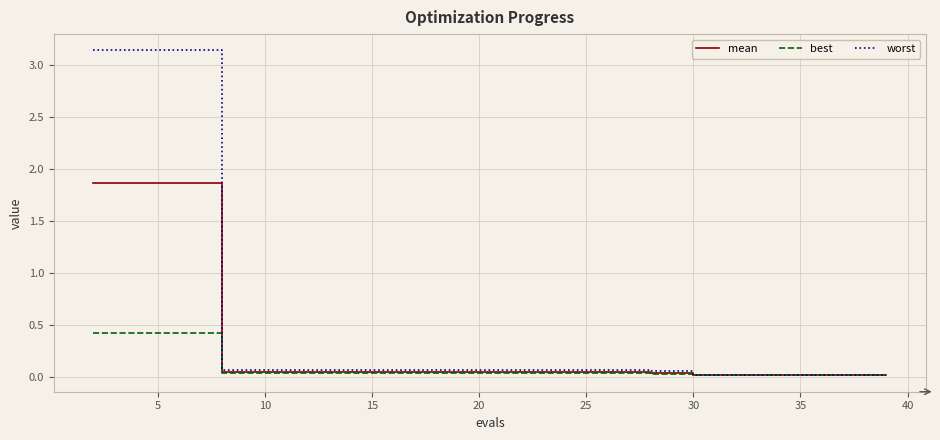

Which series has the widest spread of values?

worst